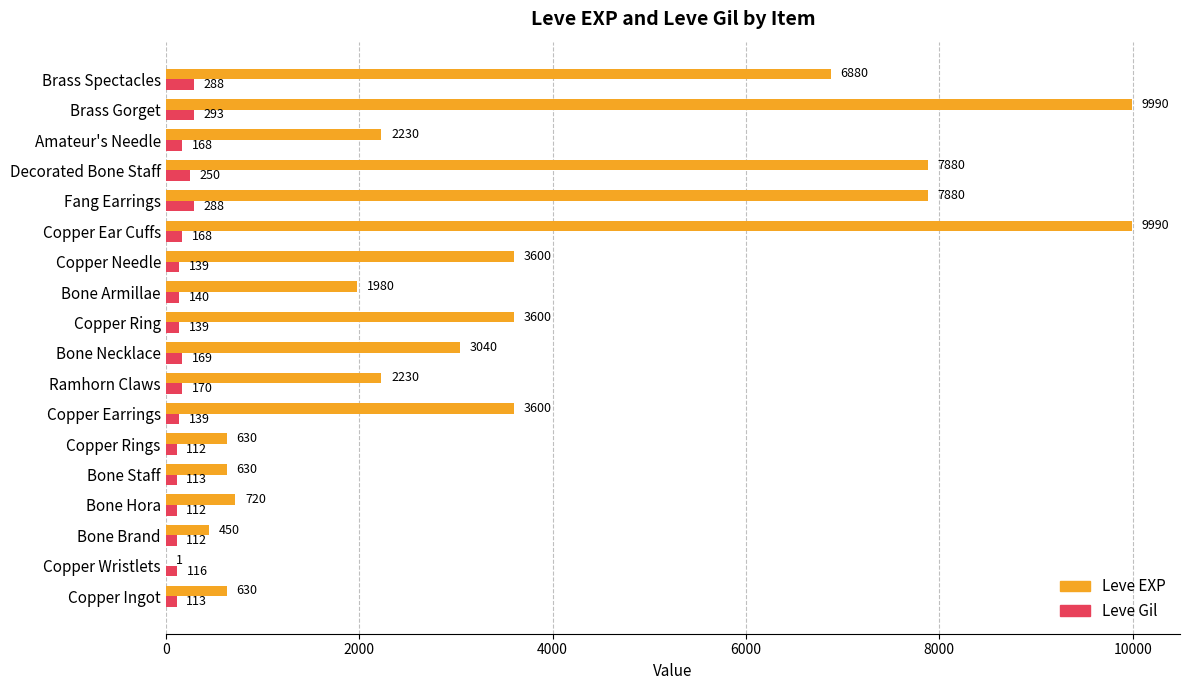

What is the sum of all Leve EXP values?

65961